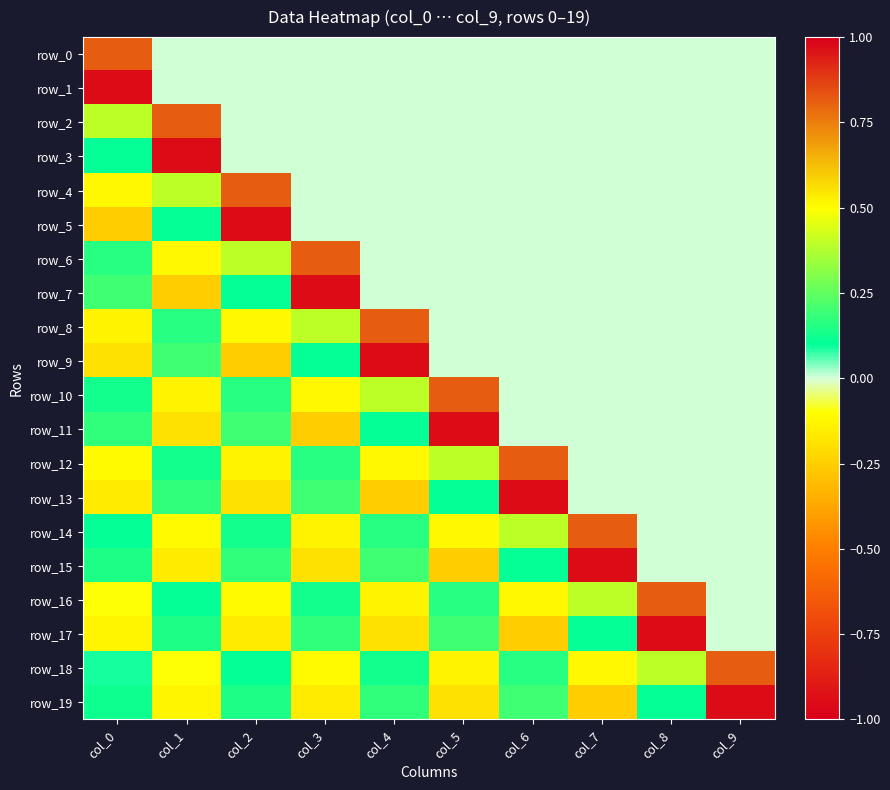

How many negative values does the row_12 series have?

3